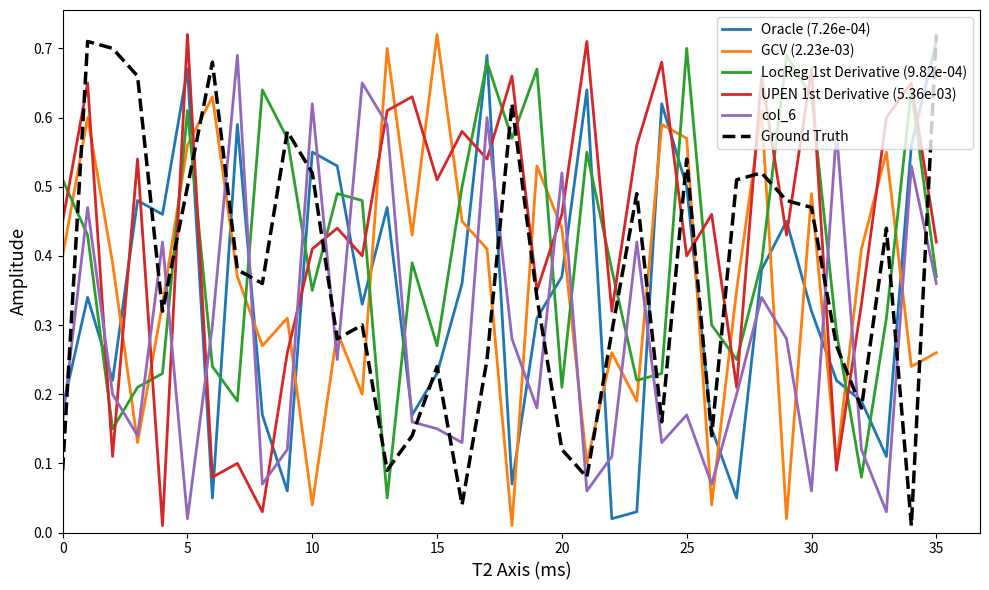

After their last crossing, which series has the higher values: col_6 or Oracle (7.26e-04)?

Oracle (7.26e-04)